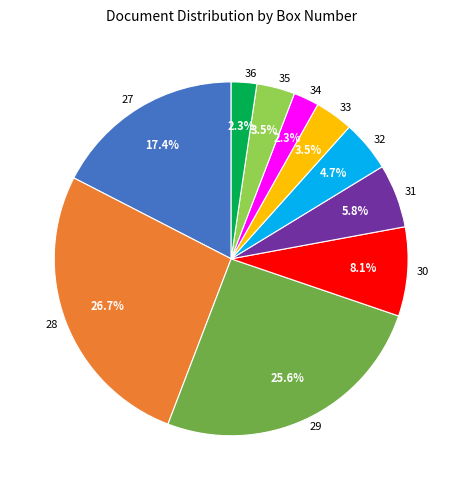

True or false: 28 accounts for 17% of the total.

False